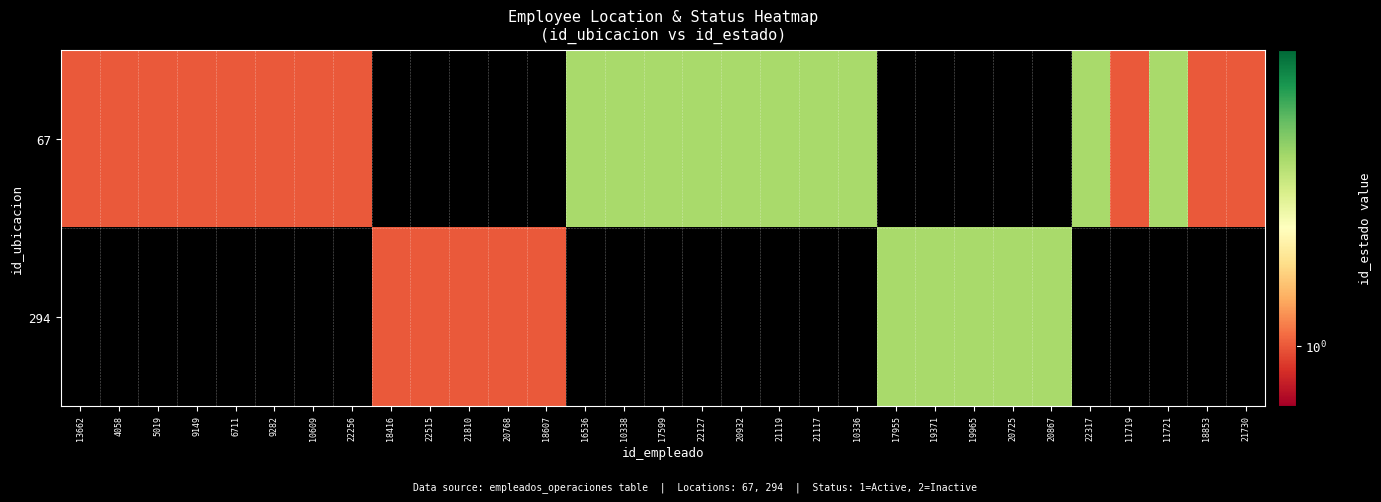

Which category has the lowest value across all series?

13662